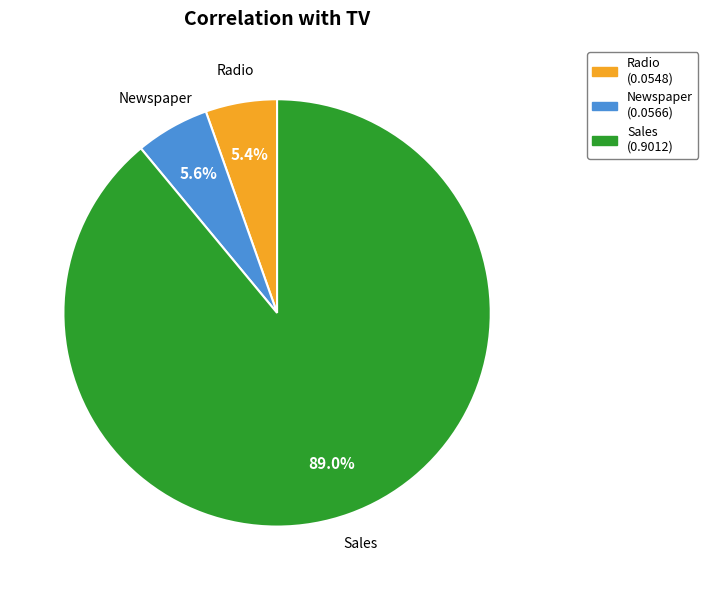

To the nearest percent, what percentage of the pie is Newspaper?

6%